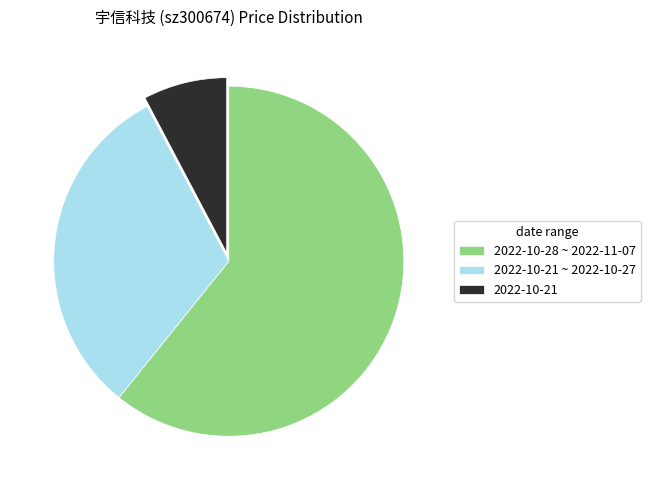

Which has a higher value, 2022-10-21 or 2022-10-21 ~ 2022-10-27?

2022-10-21 ~ 2022-10-27